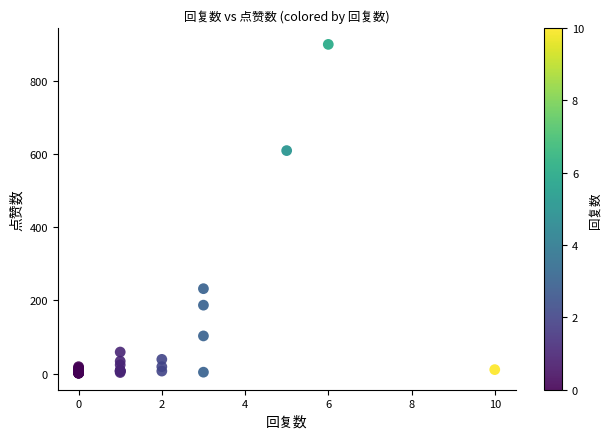

What Y value in the scatter plot is closest to 450?

609